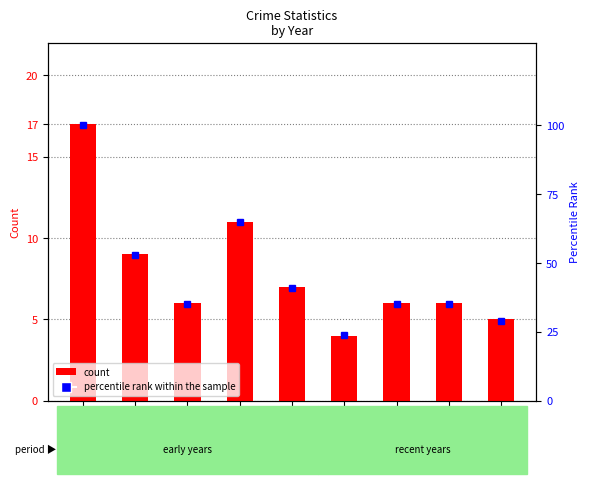

The count series shows 6 at 2017. True or false?

True